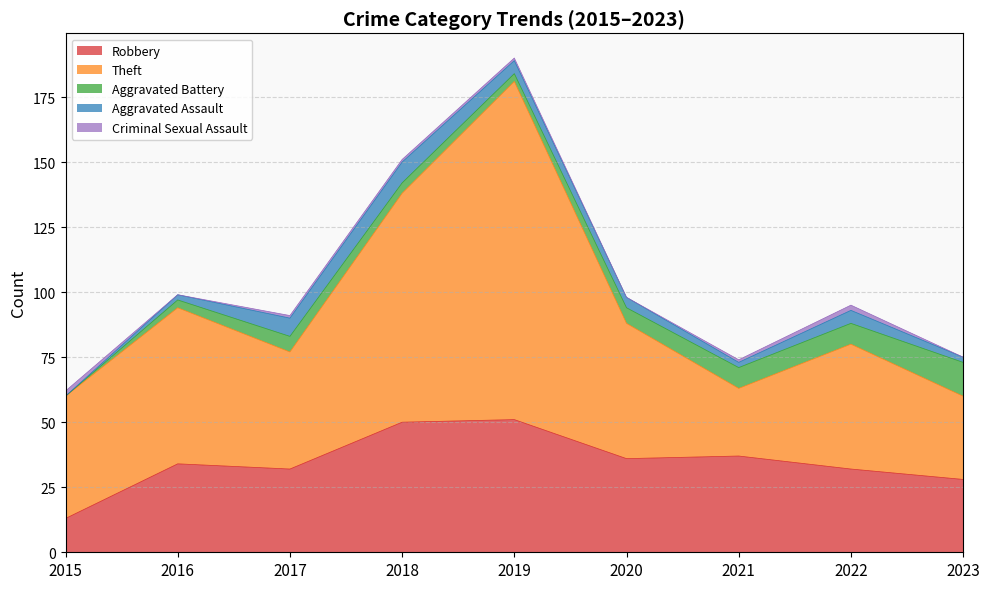

At which category does Aggravated Battery reach its first local valley?

2019